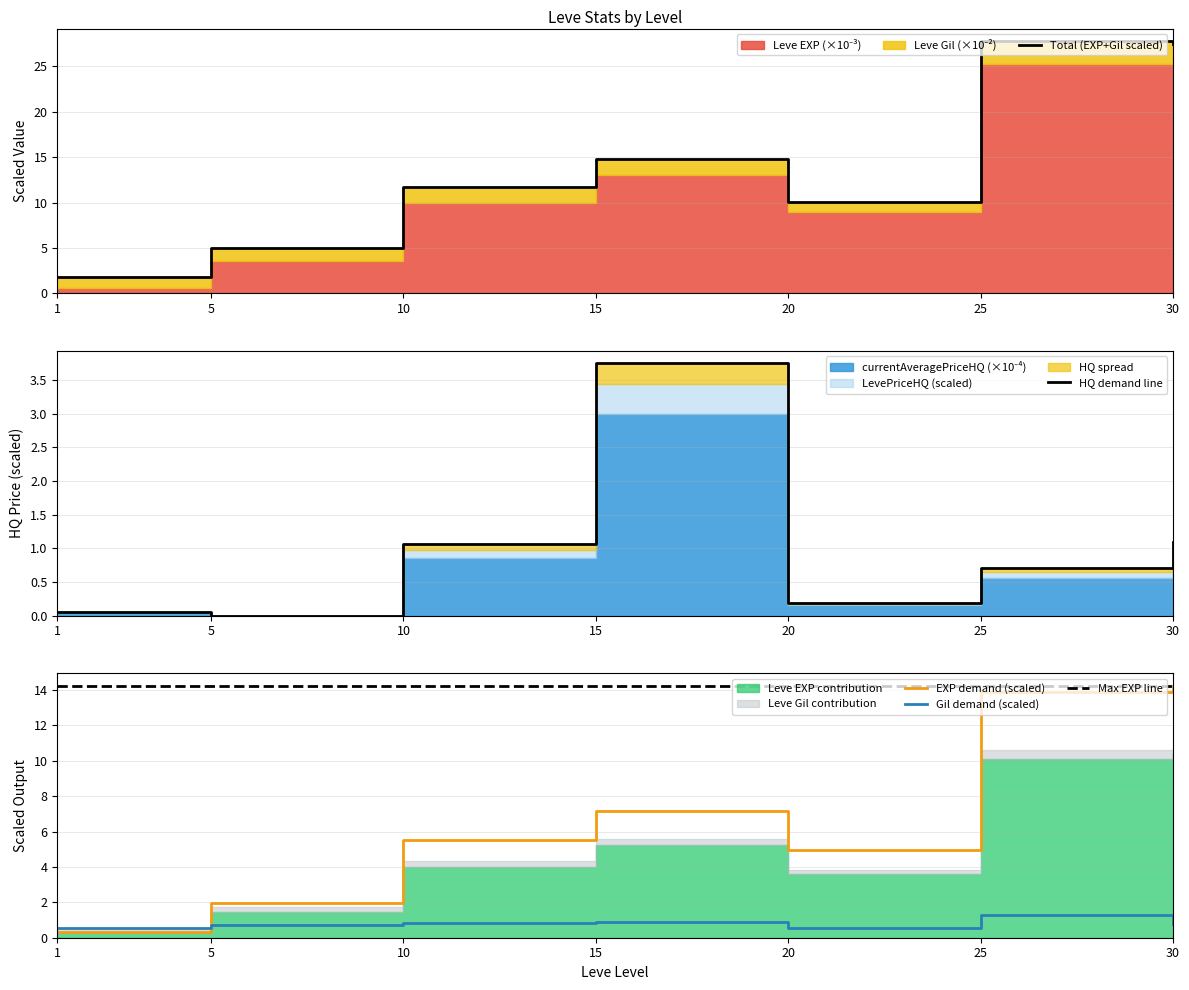

What is the maximum value shown in the chart?

14.2